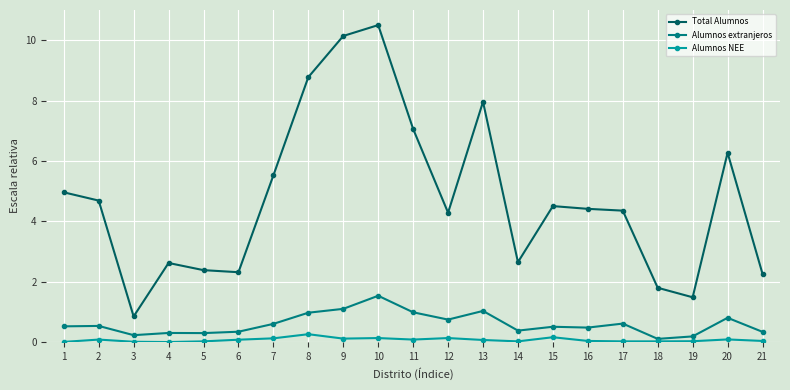

What is the value of the Alumnos extranjeros point at the 7th from the left?

0.6